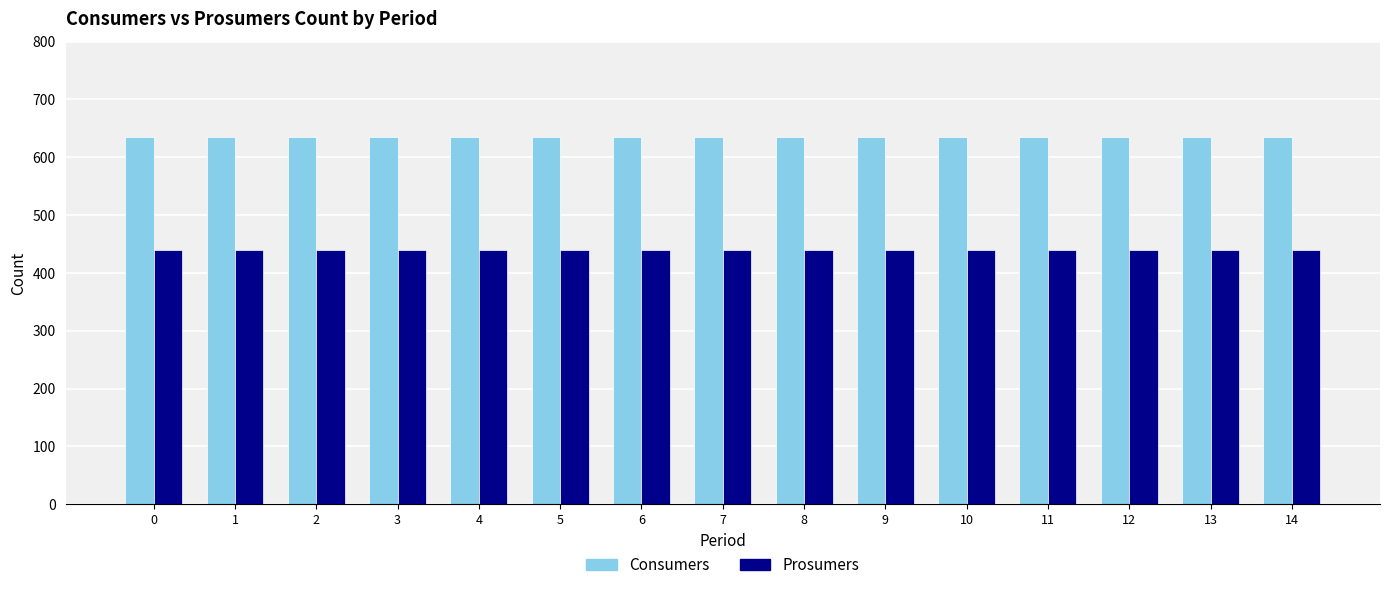

Rank the series by their maximum value, from highest to lowest.

Consumers, Prosumers